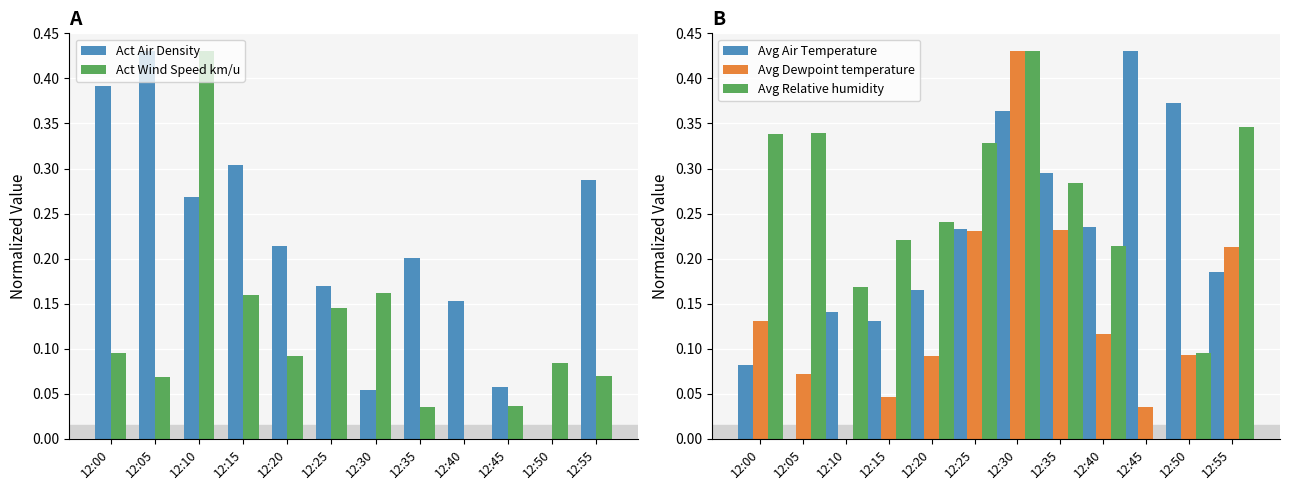

Is the value of Act Wind Speed km/u at 12:35 greater than the value of Avg Dewpoint temperature at 12:00?

No